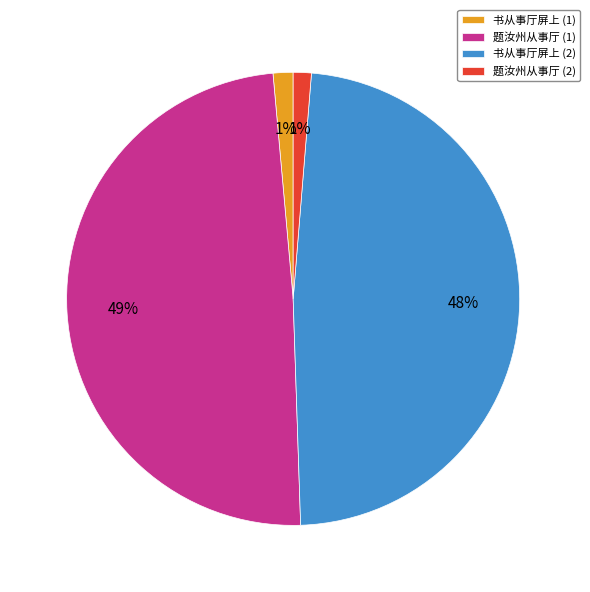

To the nearest percent, what percentage of the pie is 题汝州从事厅 (2)?

1%